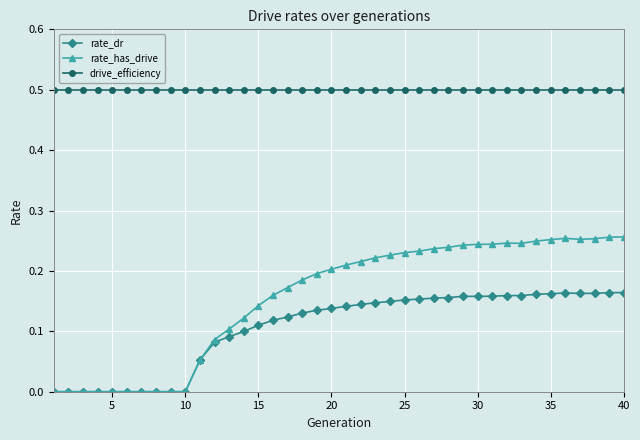

True or false: rate_dr and drive_efficiency intersect in this chart.

False